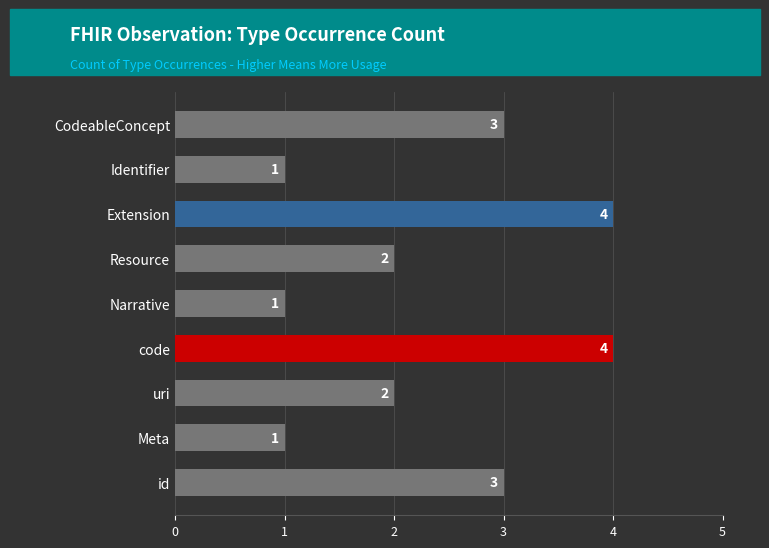

Which has a higher value, Narrative or Extension?

Extension